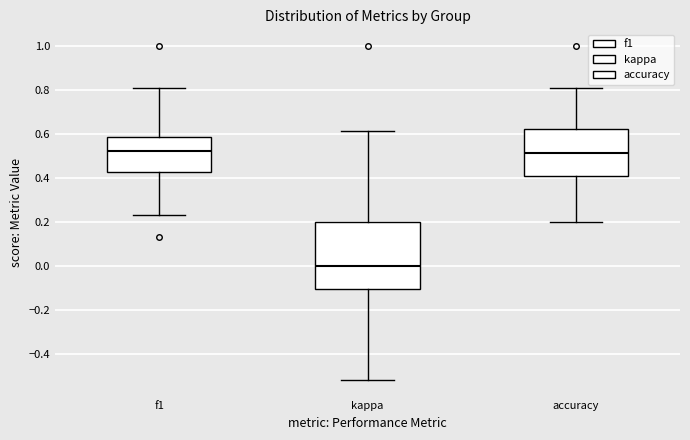

Which box is the tallest, from its lower edge to its upper edge?

kappa